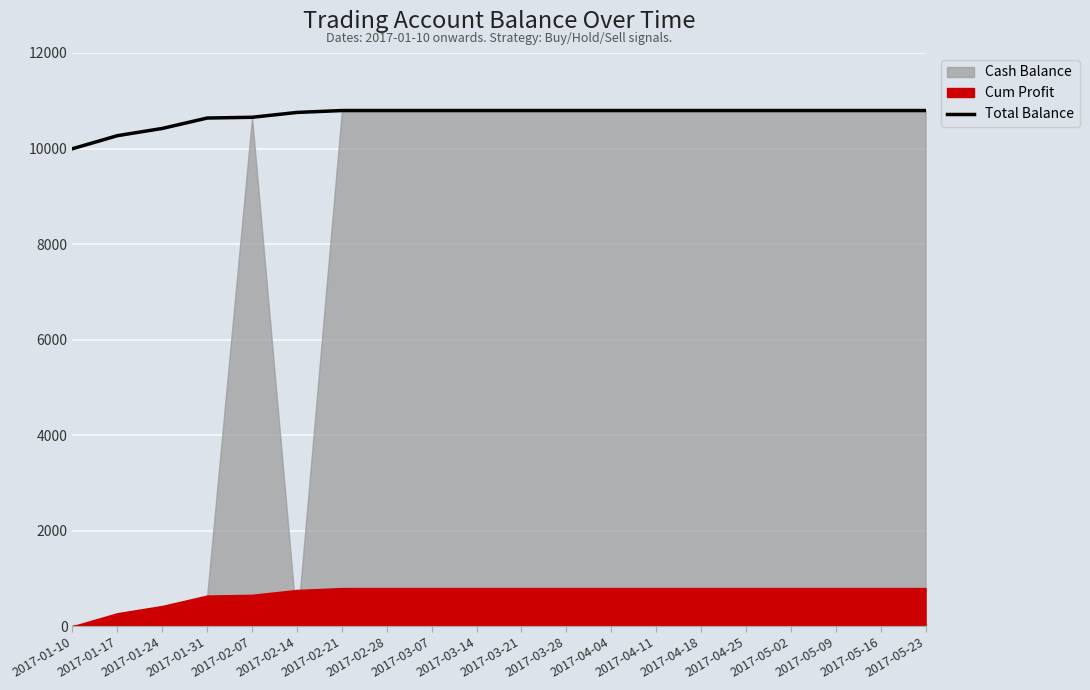

Between 2017-05-02 and 2017-03-14, which is larger?

2017-05-02